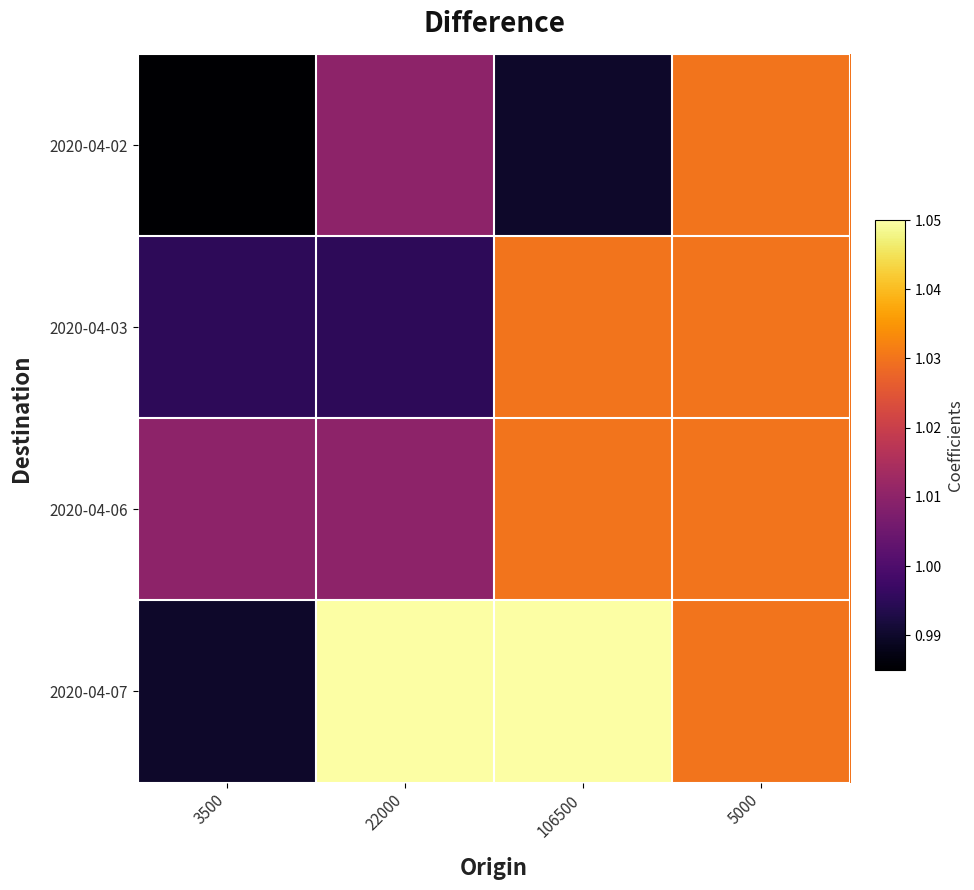

What is the total value across all series at 22000?

4.1